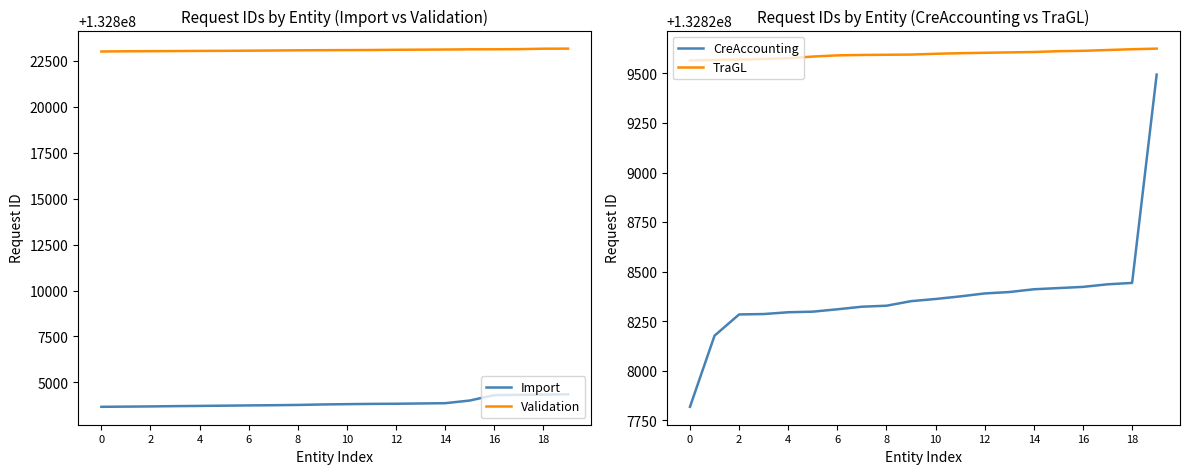

True or false: Validation and TraGL intersect in this chart.

False